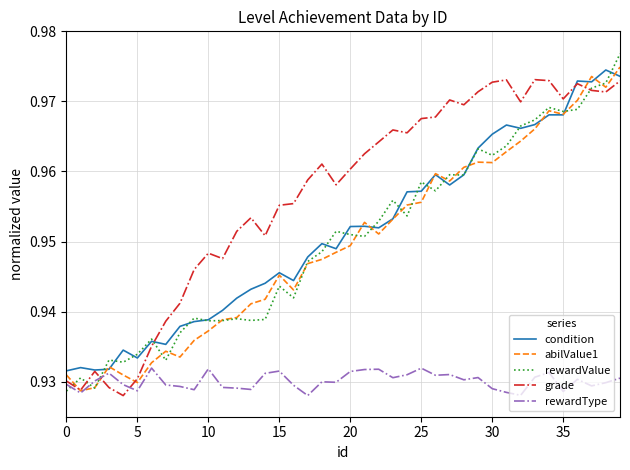

How many intersections are there between grade and condition?

2